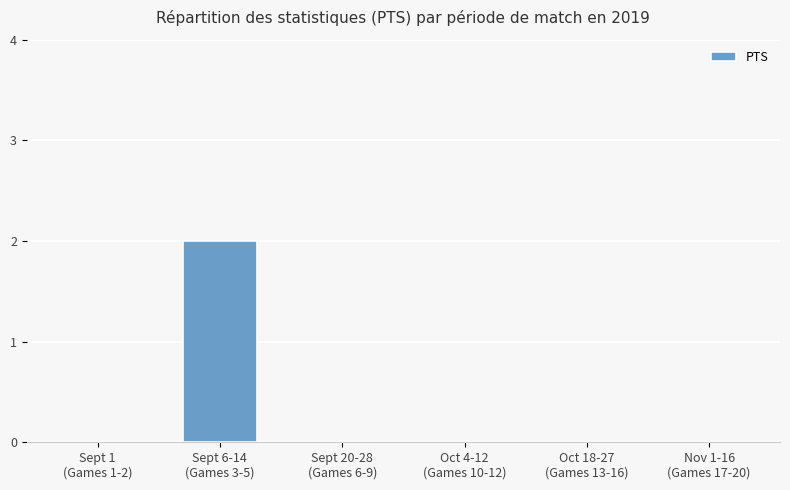

Reading left to right, what are all the values shown in this chart?

Sept 1
(Games 1-2)=0	Sept 6-14
(Games 3-5)=2	Sept 20-28
(Games 6-9)=0	Oct 4-12
(Games 10-12)=0	Oct 18-27
(Games 13-16)=0	Nov 1-16
(Games 17-20)=0